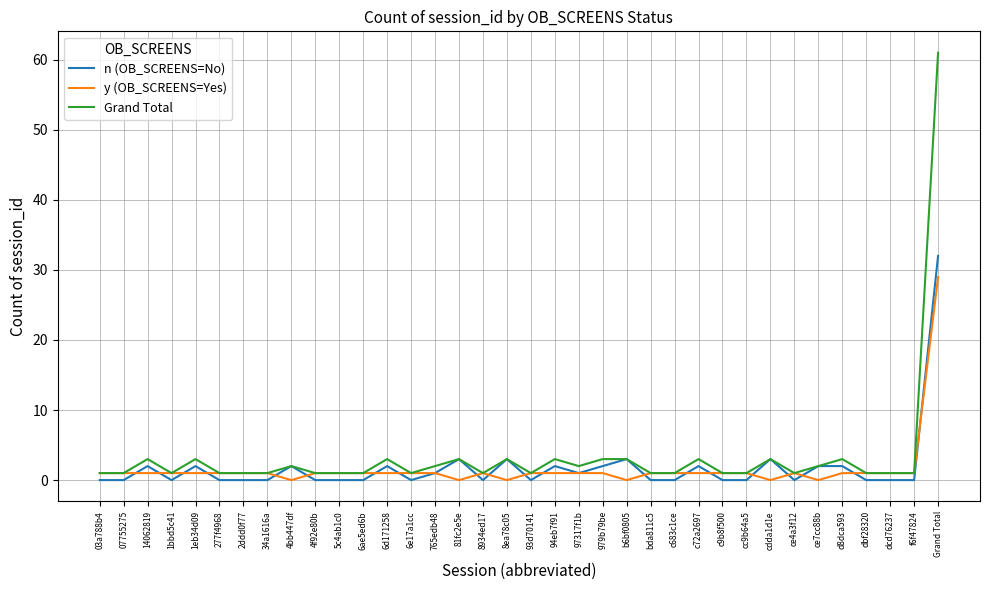

What is the sum of the Grand Total values at c683c1ce and 14062819?

4